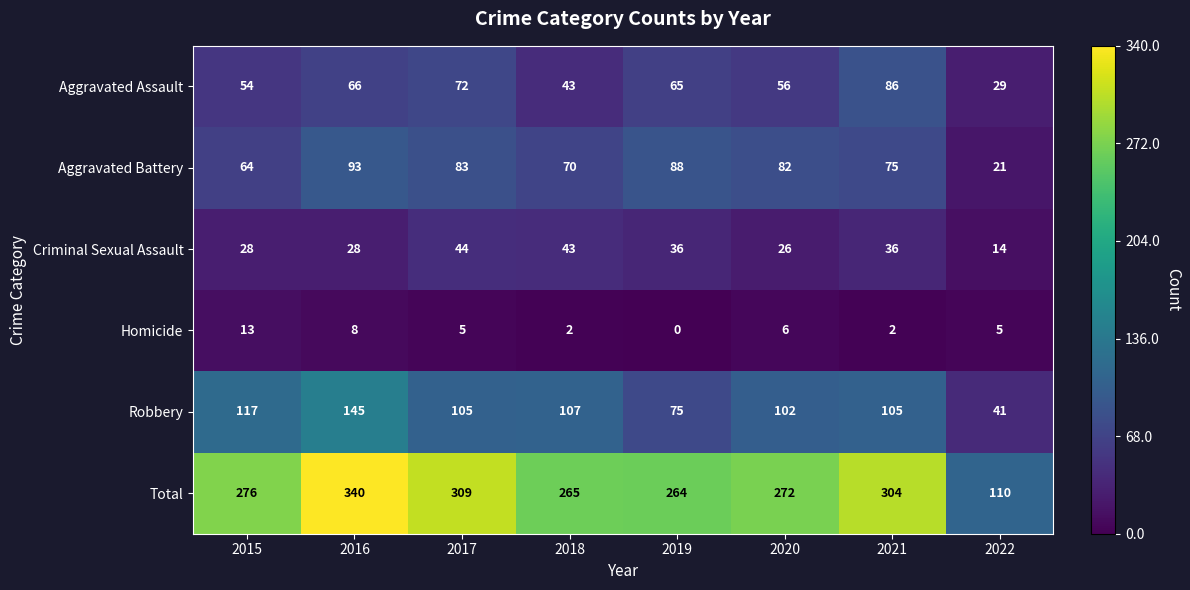

The value of Homicide at 2020 is 6. True or false?

True